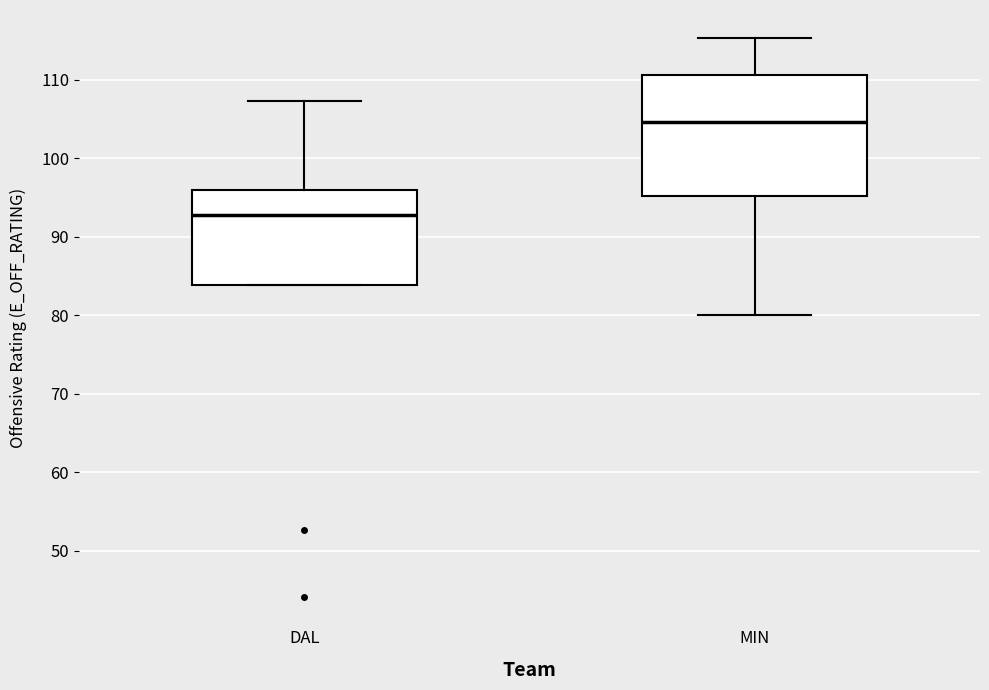

Reading left to right, transcribe this box plot: for each box, give where its median line is, the range the box spans, and where its two whiskers end, as read against the y-axis. The values are not printed on the chart, so give them approximately, as read against the axis.

DAL: median 93, box 84 to 96, whiskers 84 to 107
MIN: median 105, box 95 to 111, whiskers 80 to 115